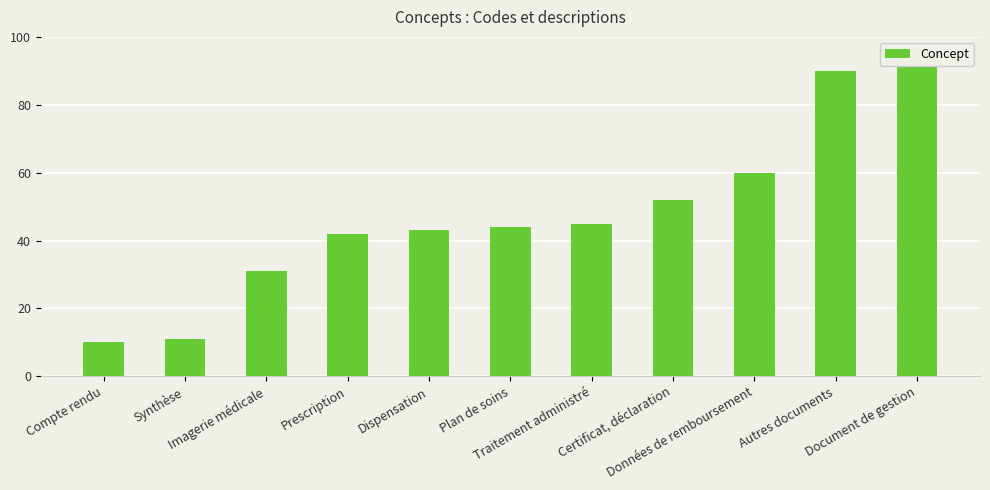

What is the change in value from Certificat, déclaration to Autres documents?

+38